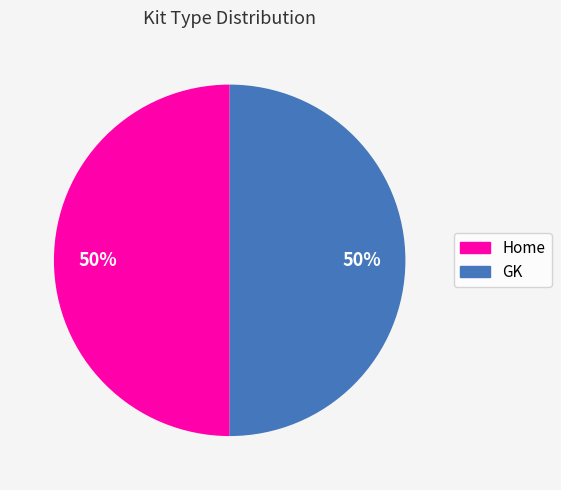

Is the sum of GK and Home greater than half?

Yes